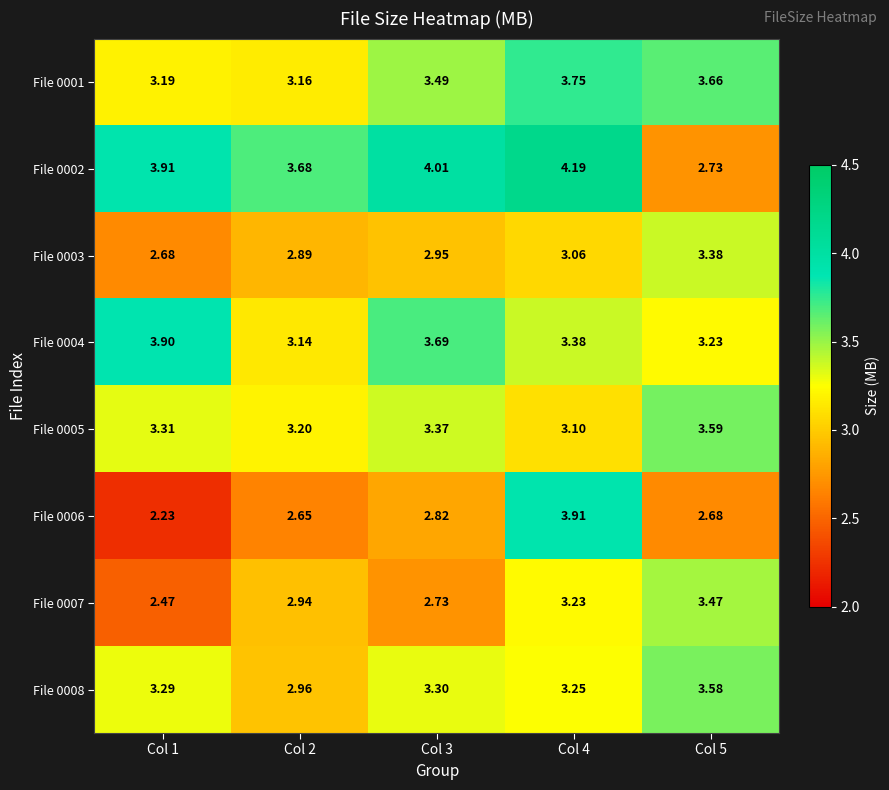

Which series has the largest total across all categories?

File 0002